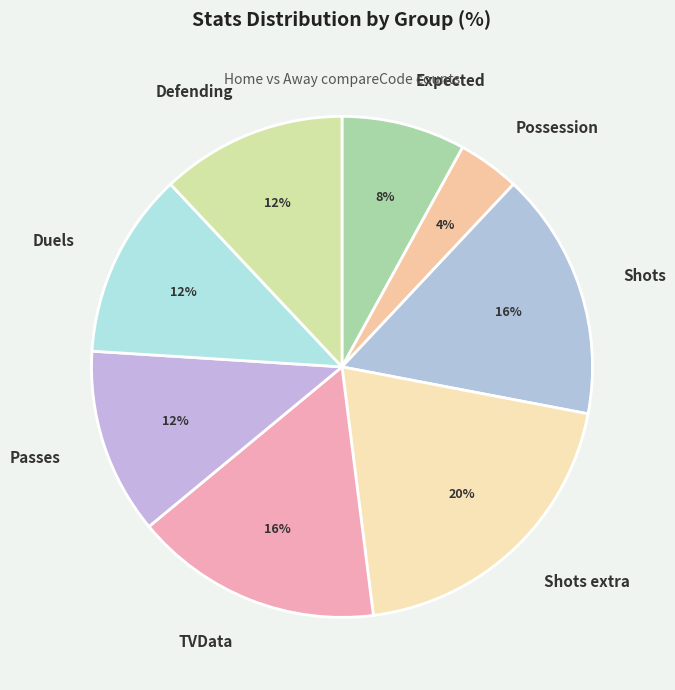

To the nearest percent, what is the average slice percentage?

12%